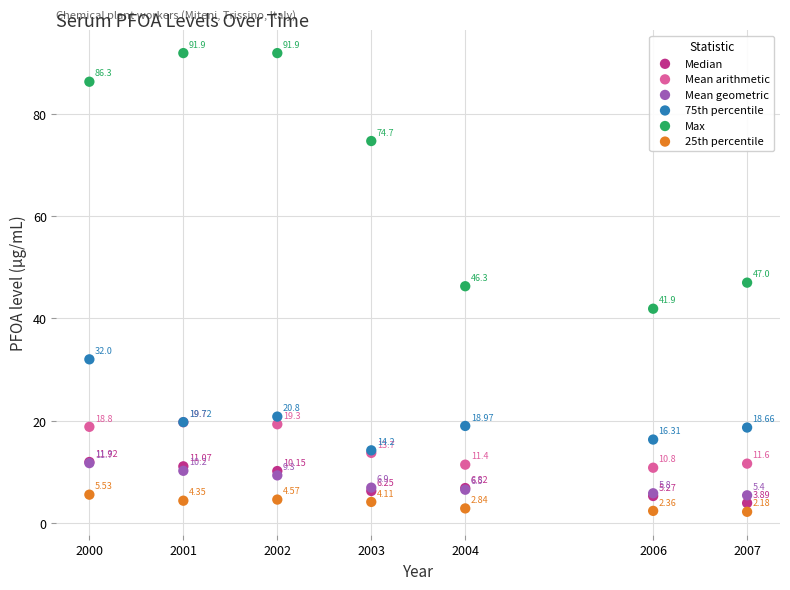

What are all the series names shown in the legend?

Median, Mean arithmetic, Mean geometric, 75th percentile, Max, 25th percentile